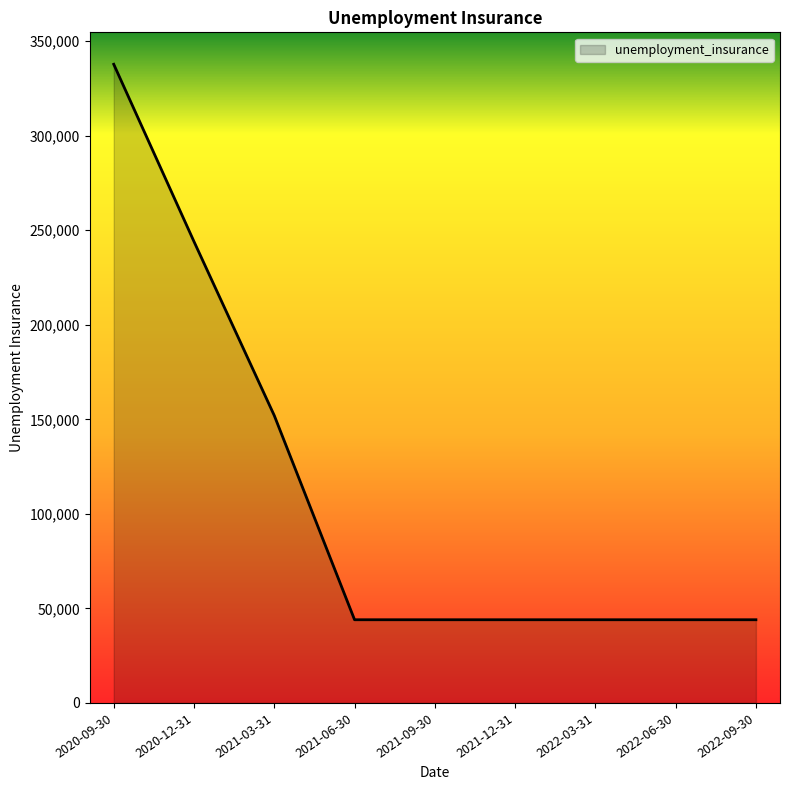

The chart shows a value of 67193 at 2022-03-31. True or false?

False